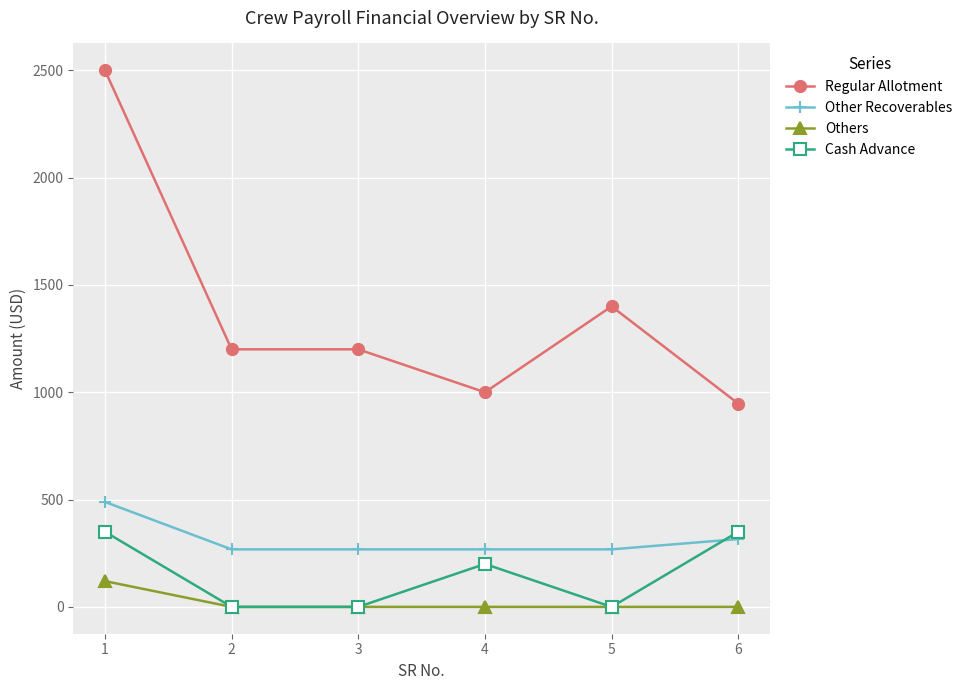

What is the lowest value of the Regular Allotment series?

947